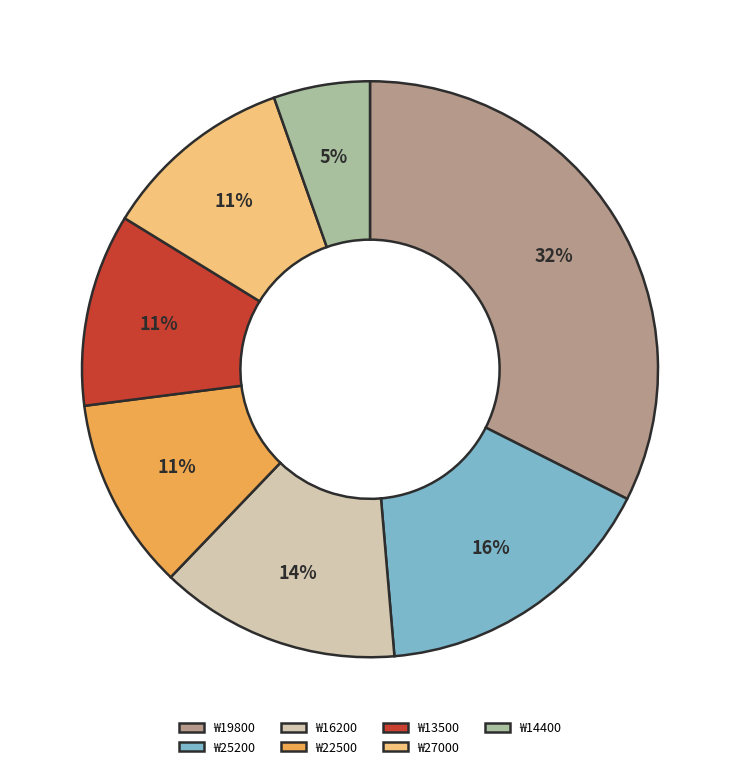

Between ₩16200 and ₩19800, which is larger?

₩19800